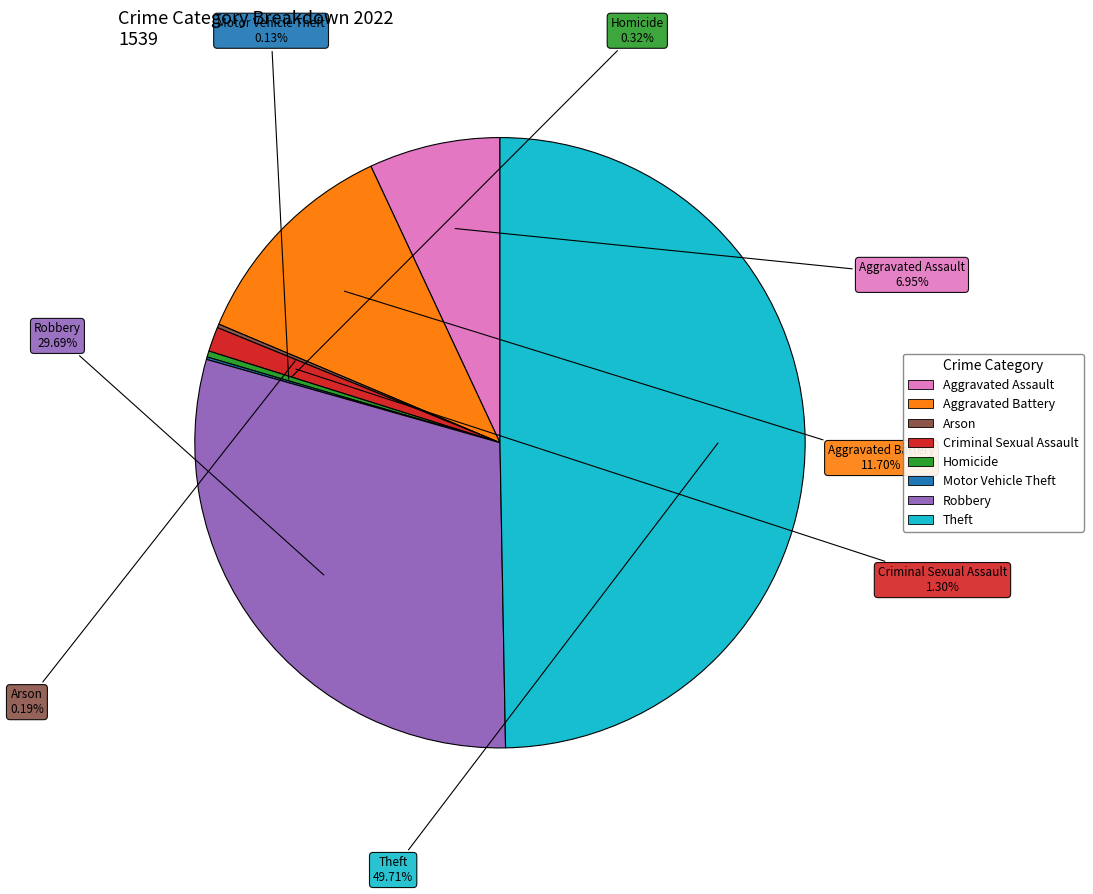

Is Aggravated Assault the majority of the pie?

No